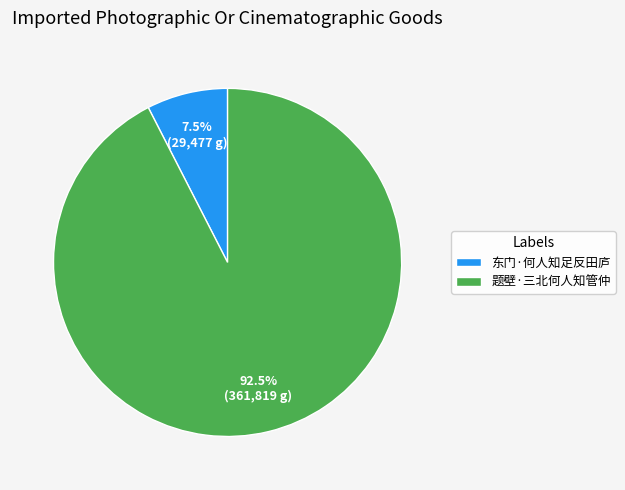

Is 题壁·三北何人知管仲 the majority of the pie?

Yes